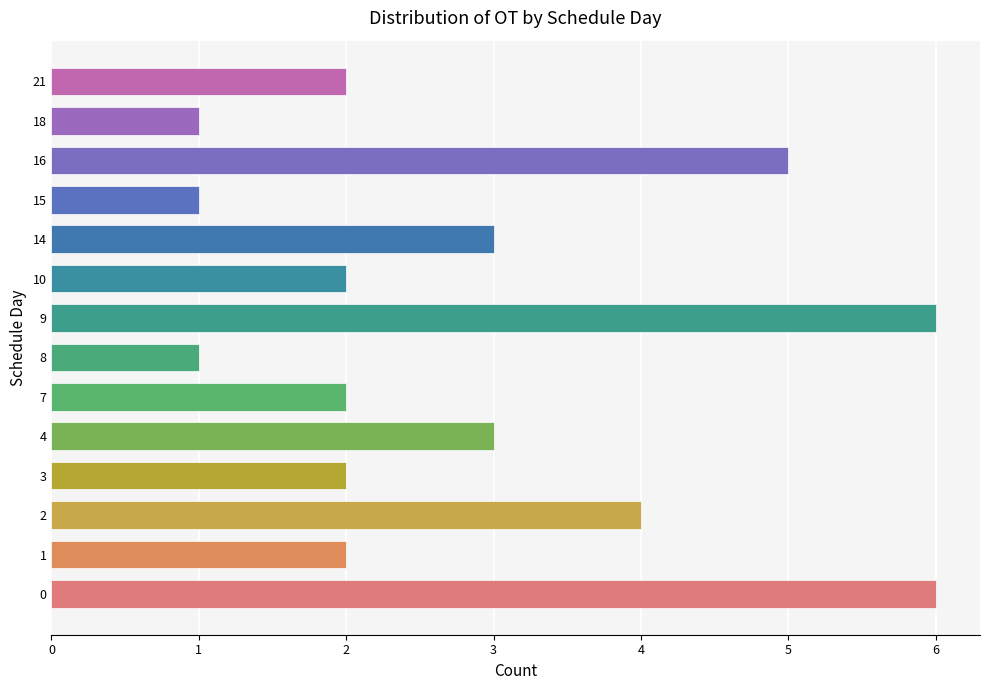

Is it true that the value at 3 is 2?

True